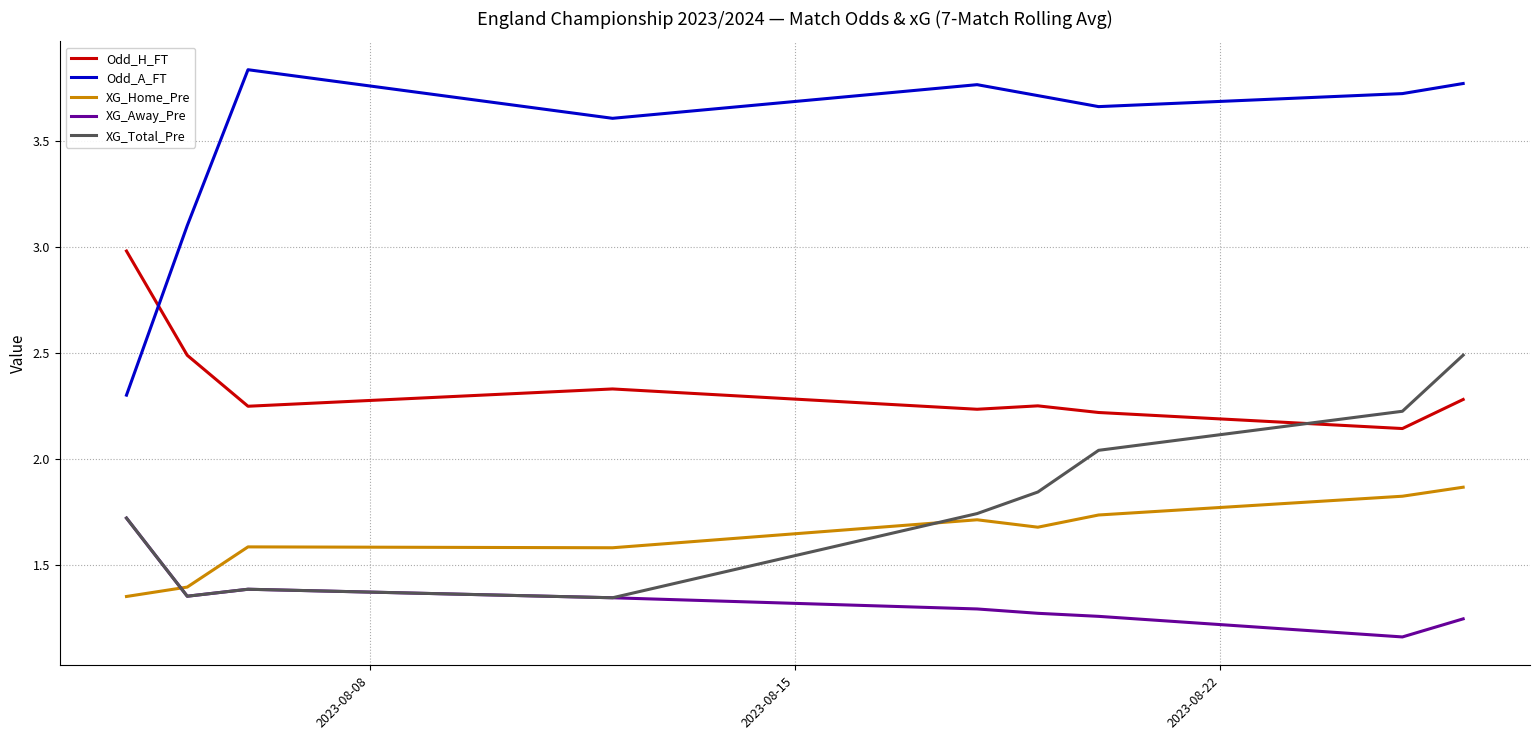

True or false: Odd_A_FT and XG_Home_Pre intersect in this chart.

False